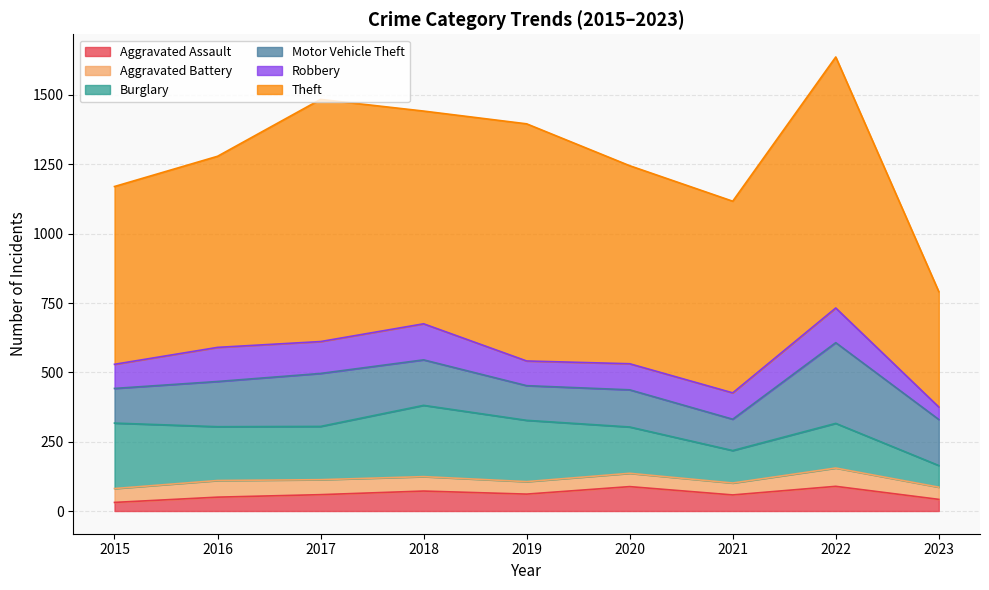

At which category is the sum across all series the highest?

2022